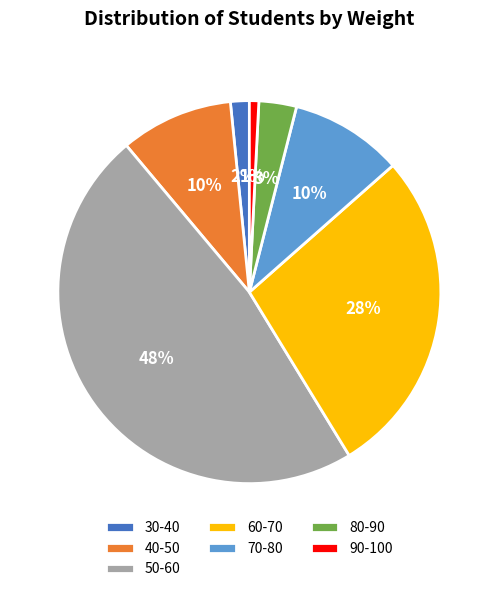

To the nearest percent, what percentage of the pie is 70-80?

10%